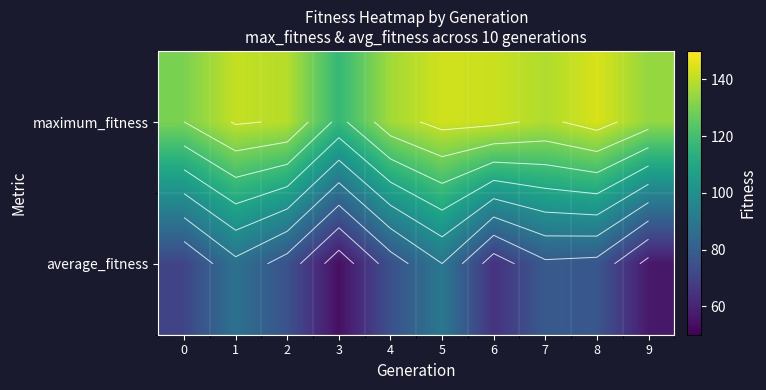

List the series in order of their peak value, lowest first.

average_fitness, maximum_fitness